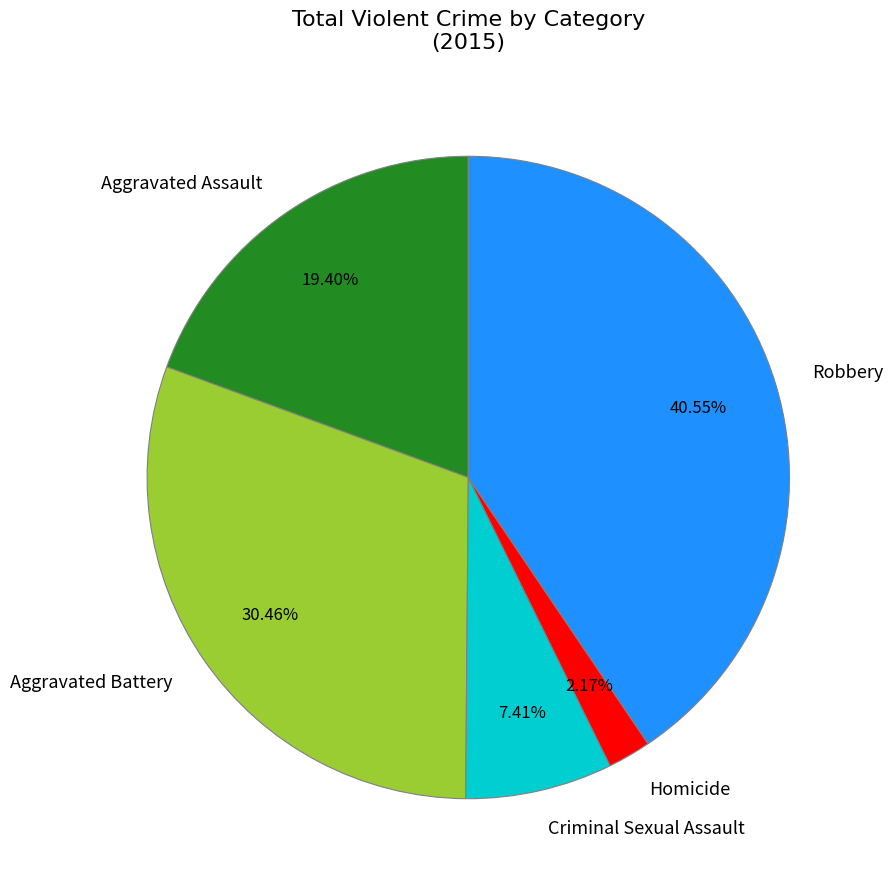

To the nearest percent, what is the difference between the largest and smallest slice percentages?

38%